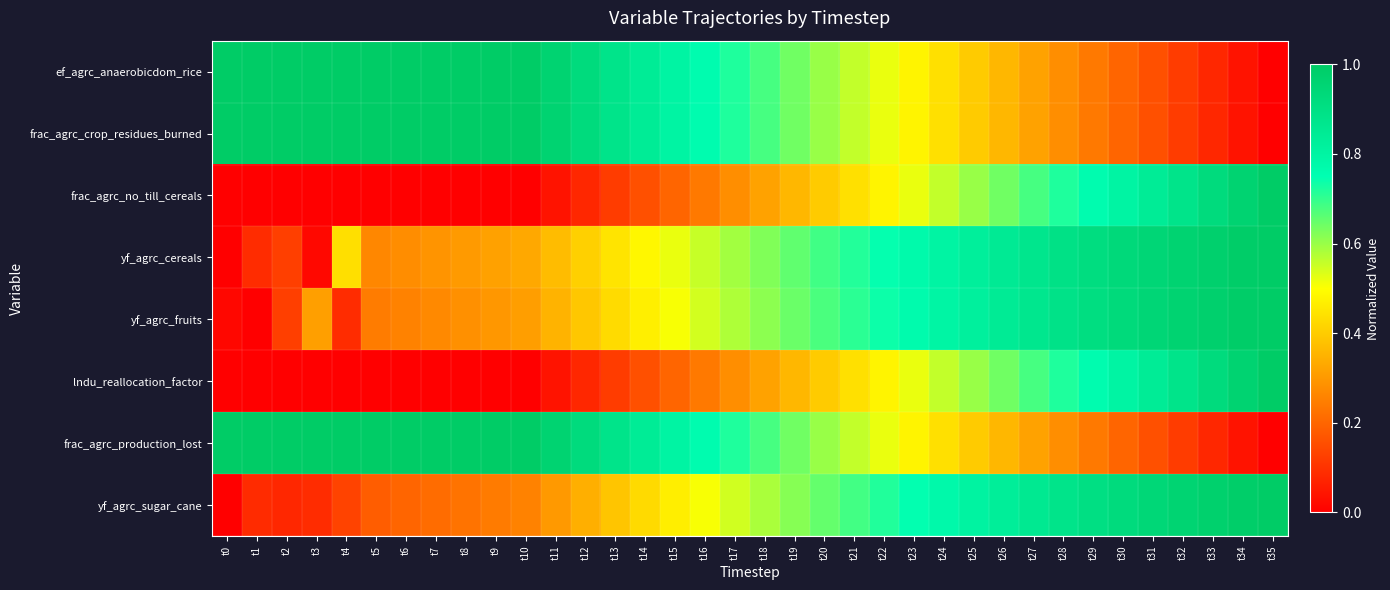

At t22, list the series in order from largest to smallest.

yf_agrc_cereals, yf_agrc_fruits, yf_agrc_sugar_cane, ef_agrc_anaerobicdom_rice, frac_agrc_production_lost, frac_agrc_crop_residues_burned, frac_agrc_no_till_cereals, lndu_reallocation_factor